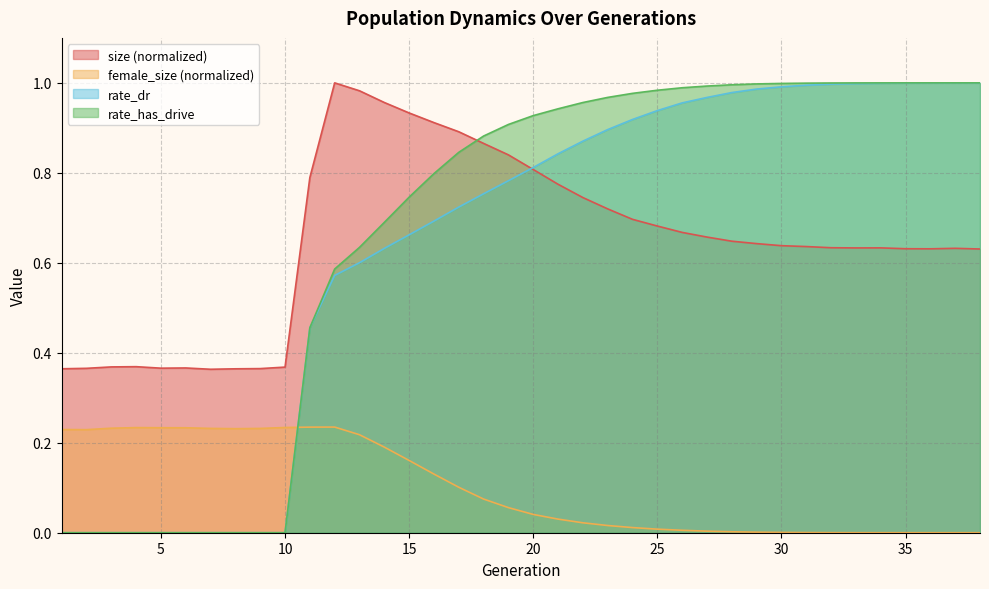

How many values in rate_has_drive are above zero?

28